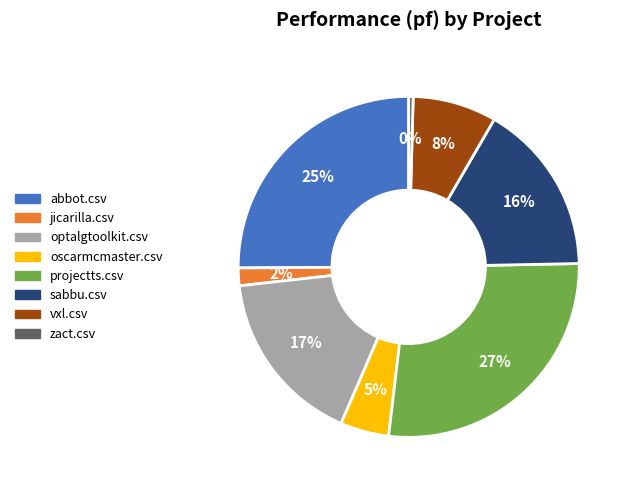

Count the number of slices in the pie.

8